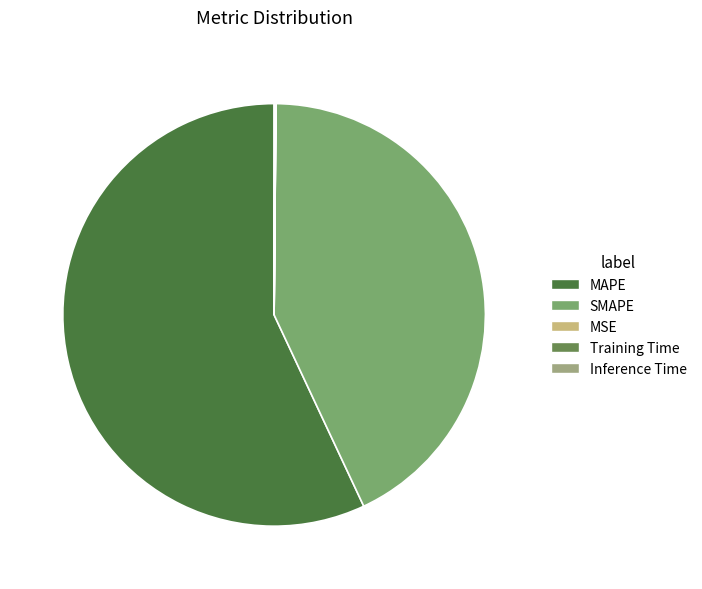

Which slice is the largest?

MAPE